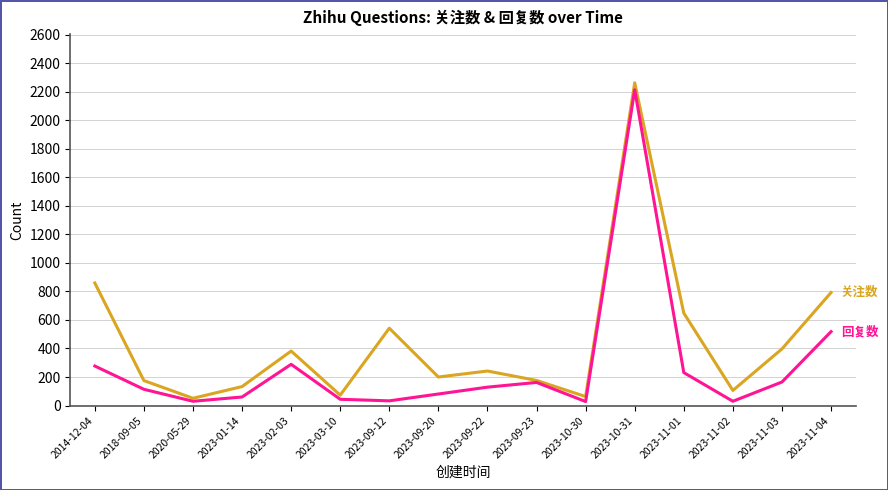

What is the spread (max minus min) of values at 2023-11-04?

274